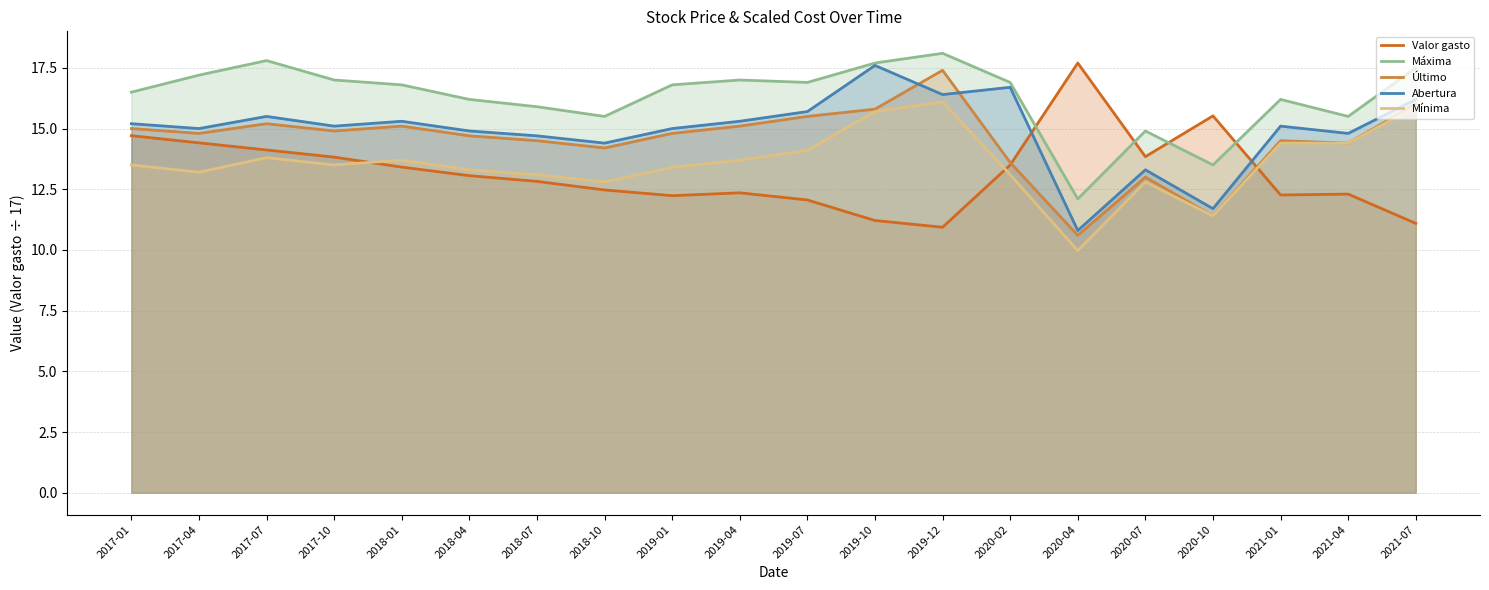

What is the spread (max minus min) of values at 2019-04?

4.6